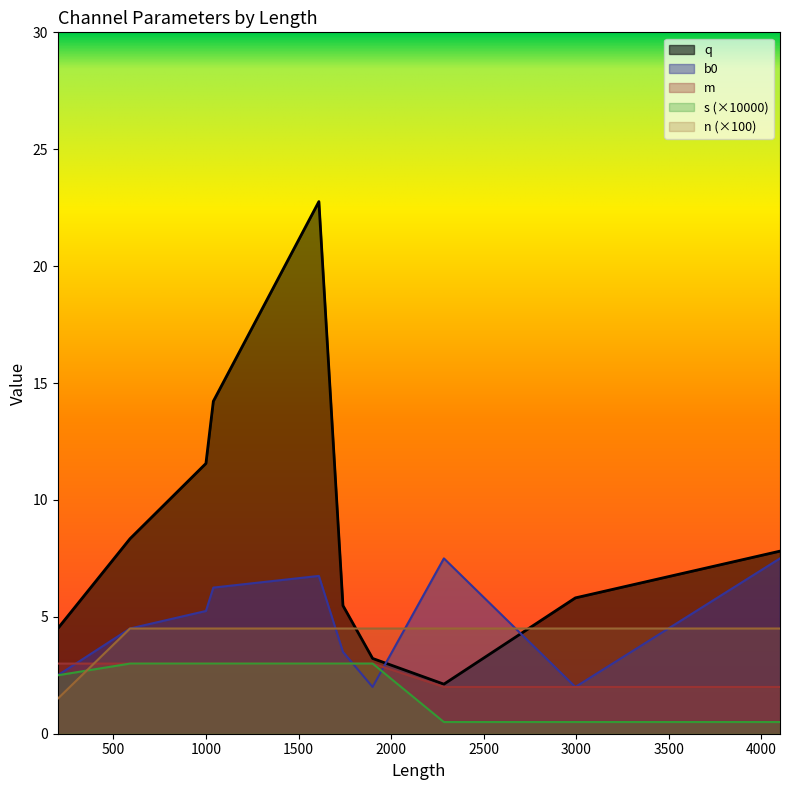

Does the chart display data point markers on the line(s)?

No